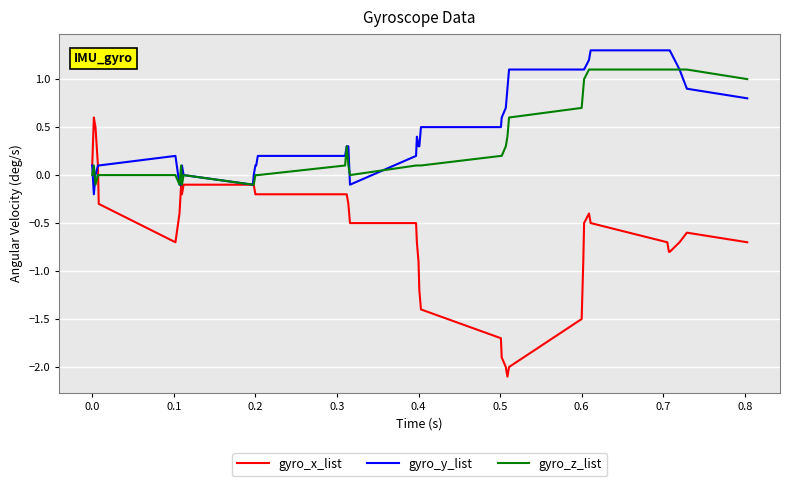

Which series has the largest range (max minus min)?

gyro_x_list